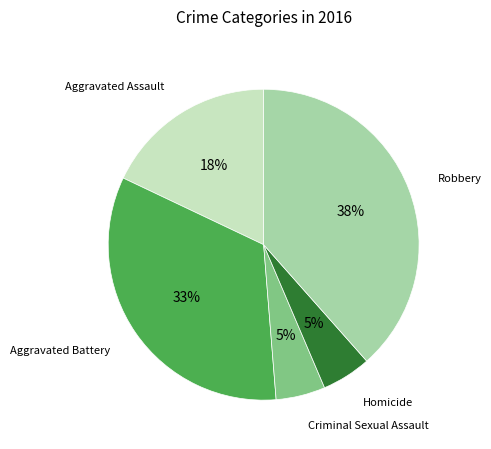

How many segments does this pie chart have?

5